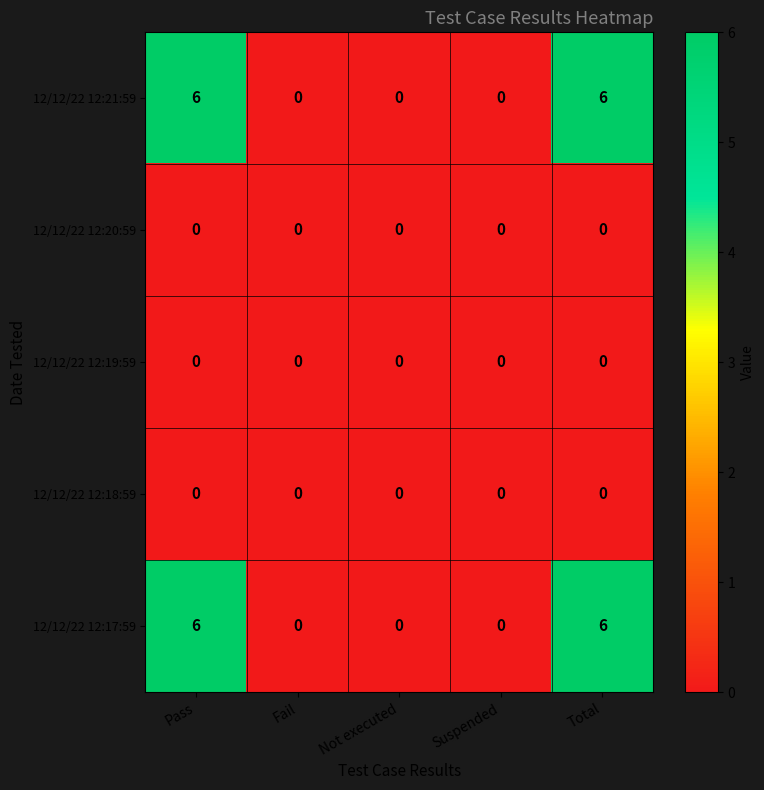

What is the spread (max minus min) of values at Pass?

6